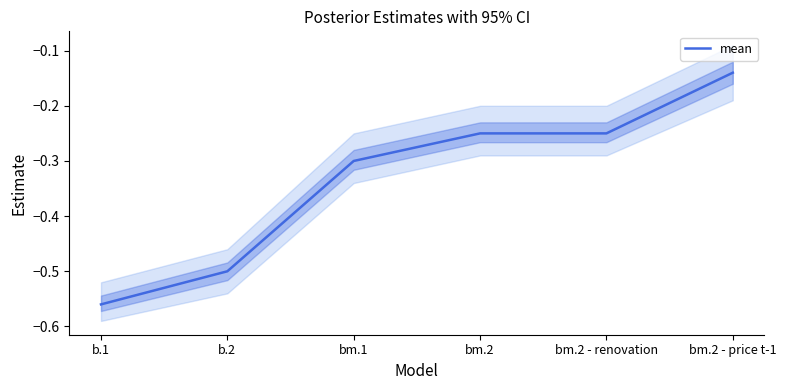

Rank the categories by value from lowest to highest.

b.1, b.2, bm.1, bm.2, bm.2 - renovation, bm.2 - price t-1